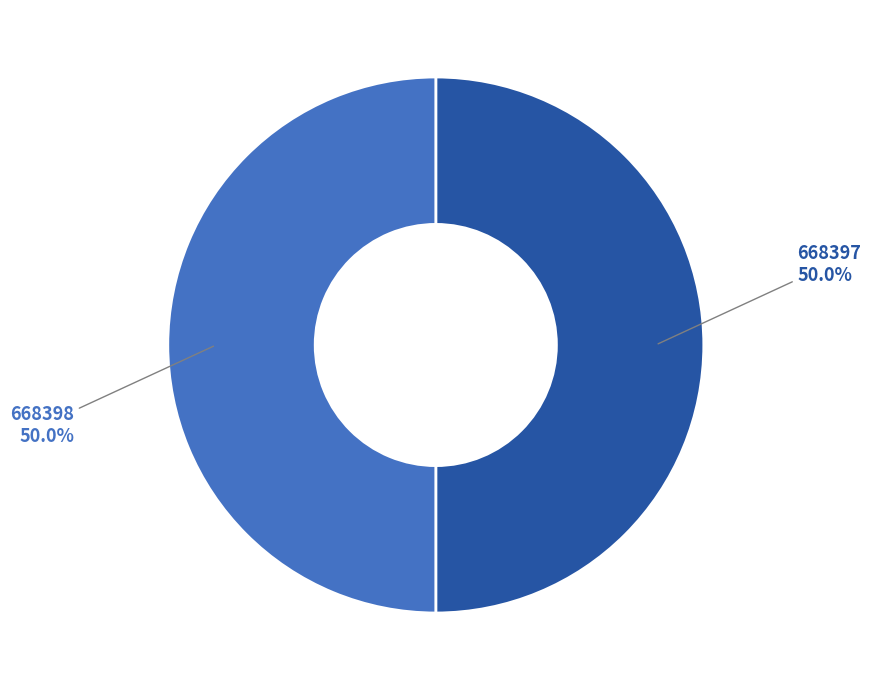

Is the sum of 668397 and 668398 greater than half?

Yes